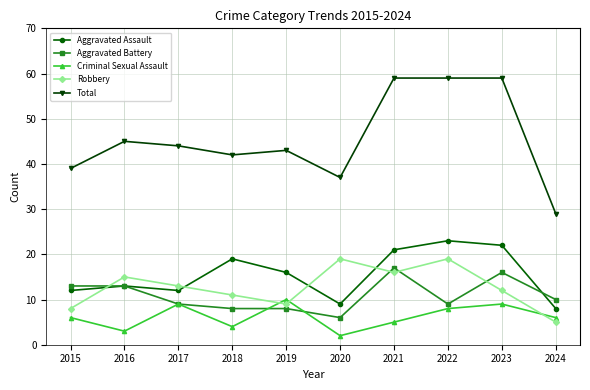

Which category has the lowest value in the Aggravated Assault series?

2024